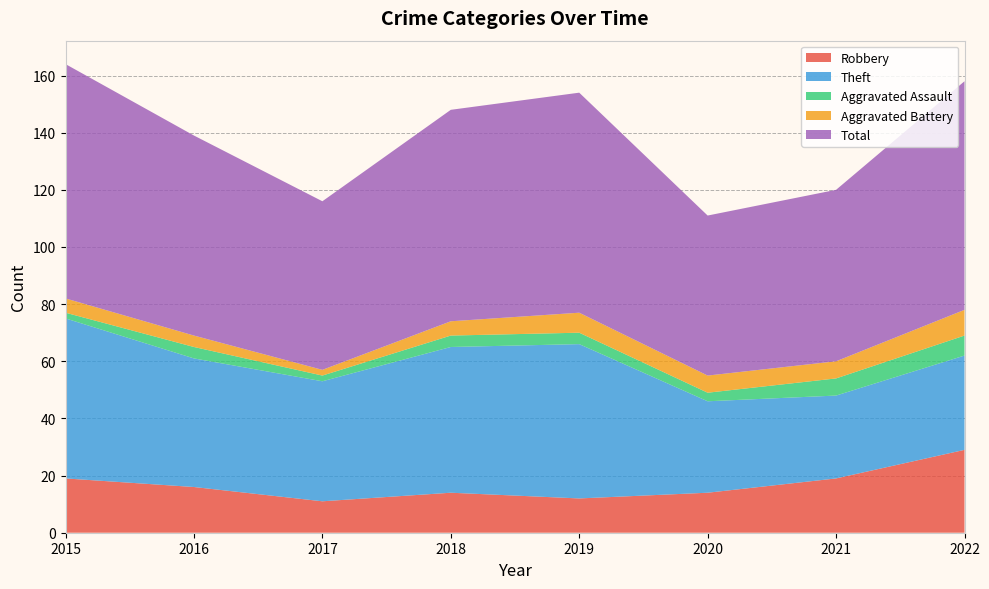

Reading right to left, transcribe all the data shown in this chart.

Robbery: 29	19	14	12	14	11	16	19
Theft: 33	29	32	54	51	42	45	56
Aggravated Assault: 7	6	3	4	4	2	4	2
Aggravated Battery: 9	6	6	7	5	2	4	5
Total: 80	60	56	77	74	59	70	82